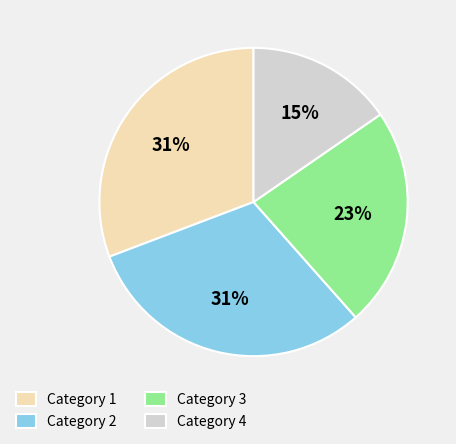

What percentage is the Category 4 slice, to the nearest percent?

15%